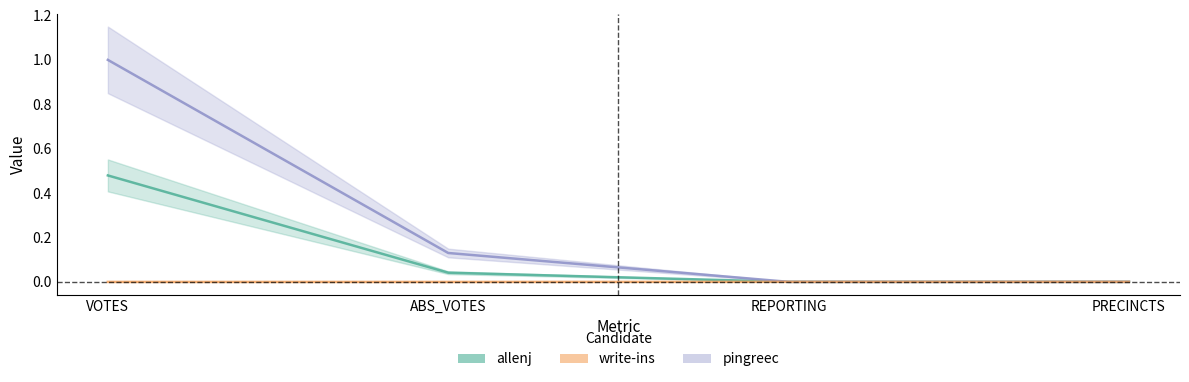

Which series has the largest range (max minus min)?

pingreec